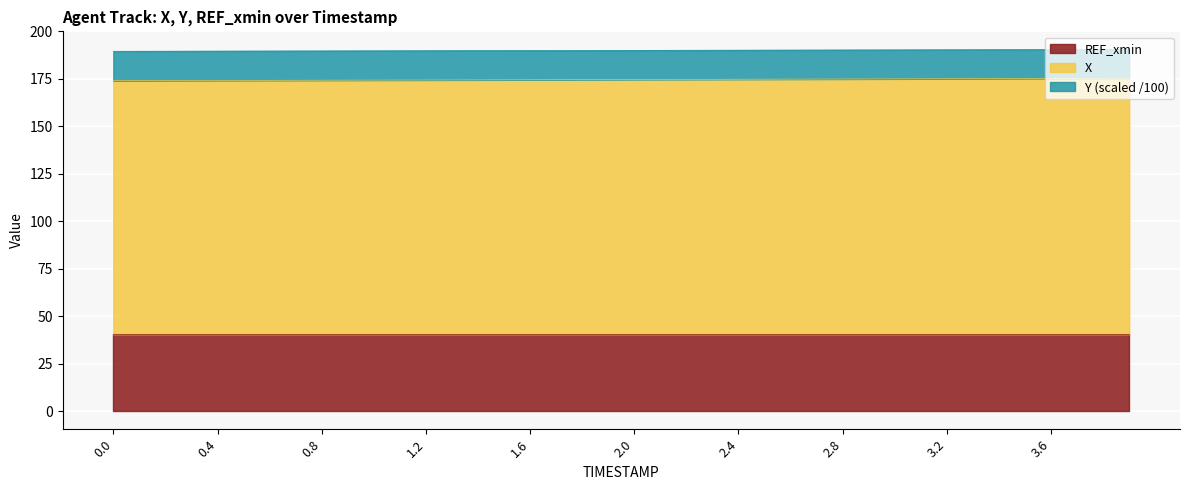

The value of X at 0.4 is 40.3. True or false?

False